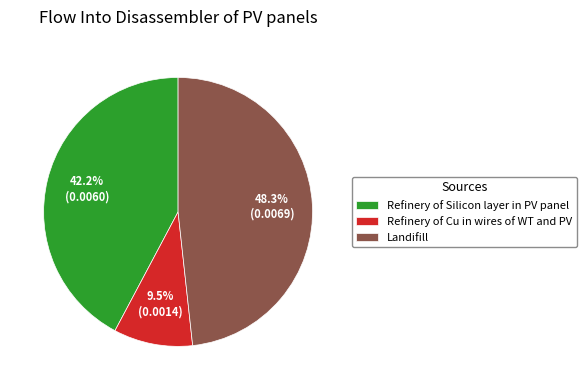

Combined, what portion of the pie is Refinery of Cu in wires of WT and PV and Refinery of Silicon layer in PV panel?

51.7%